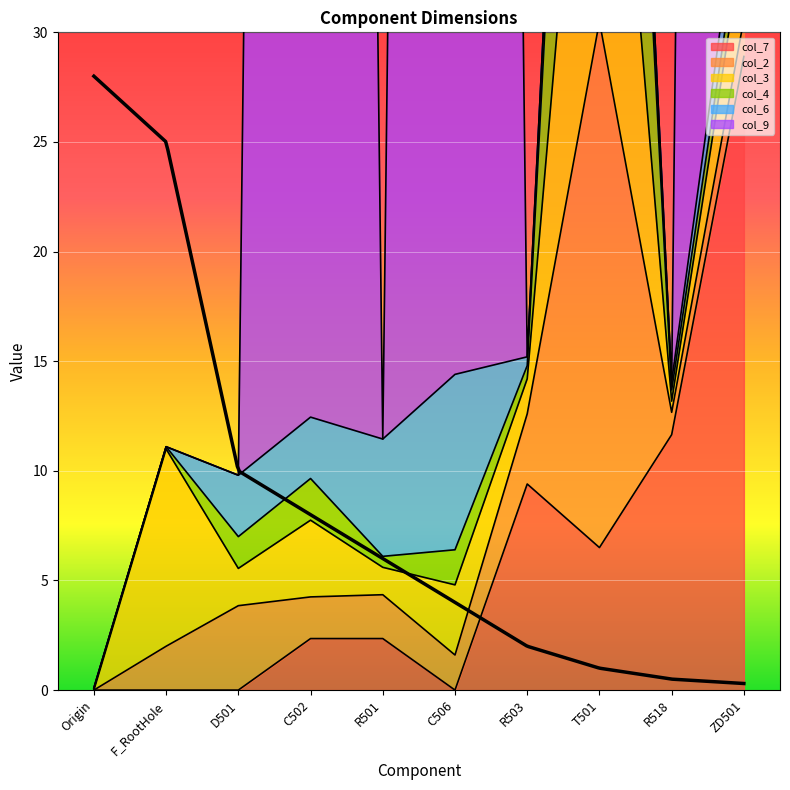

How many lines are shown in the chart?

6